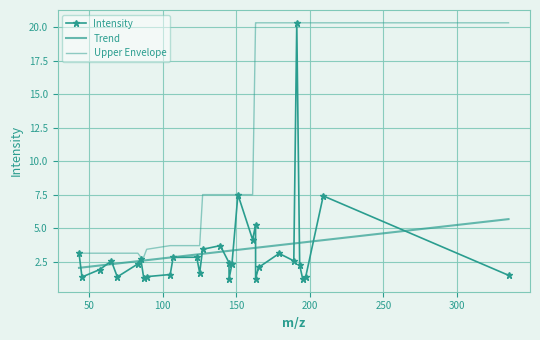

What is the sum of all Trend values?

100.0